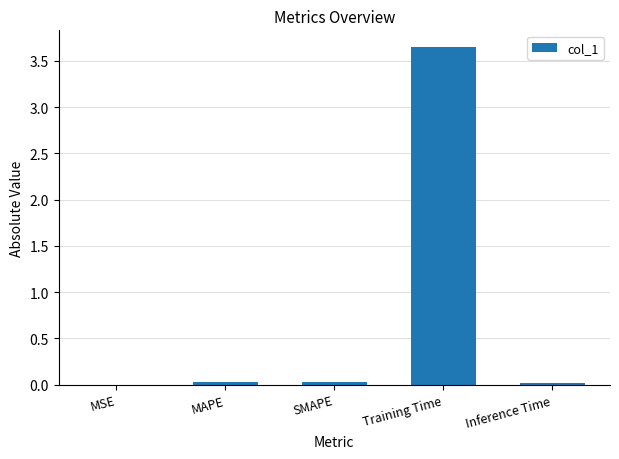

What is the sum of all values?

3.7